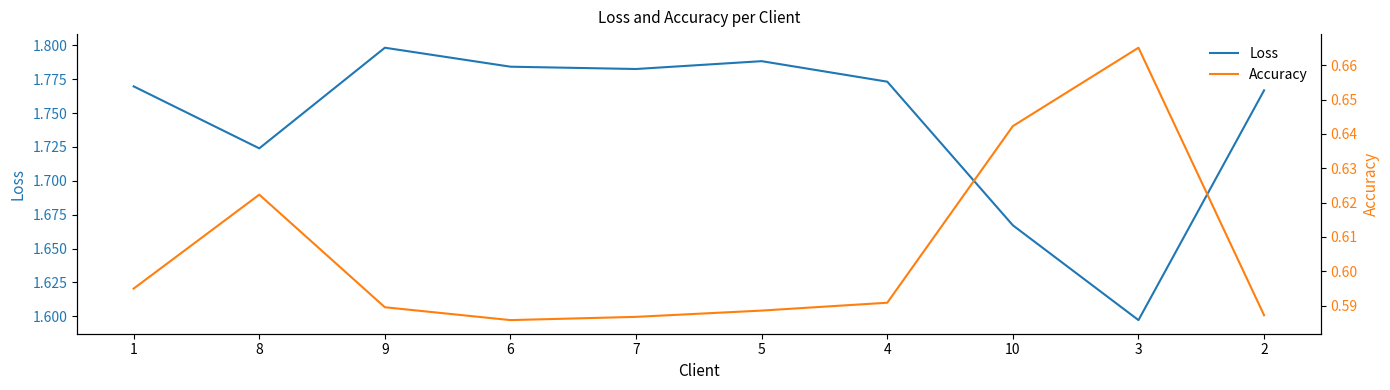

What is the label of the 4th point from the left?

6